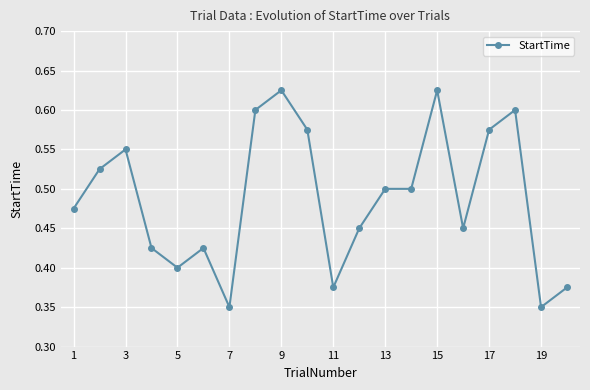

How many values are between 0 and 1?

20